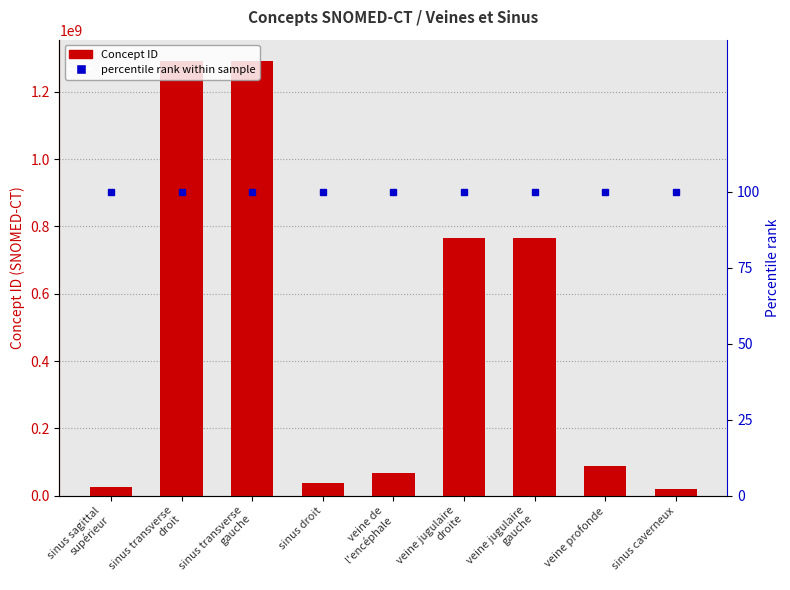

What is the value of the Concept ID bar at the 7th from the left?

764262009